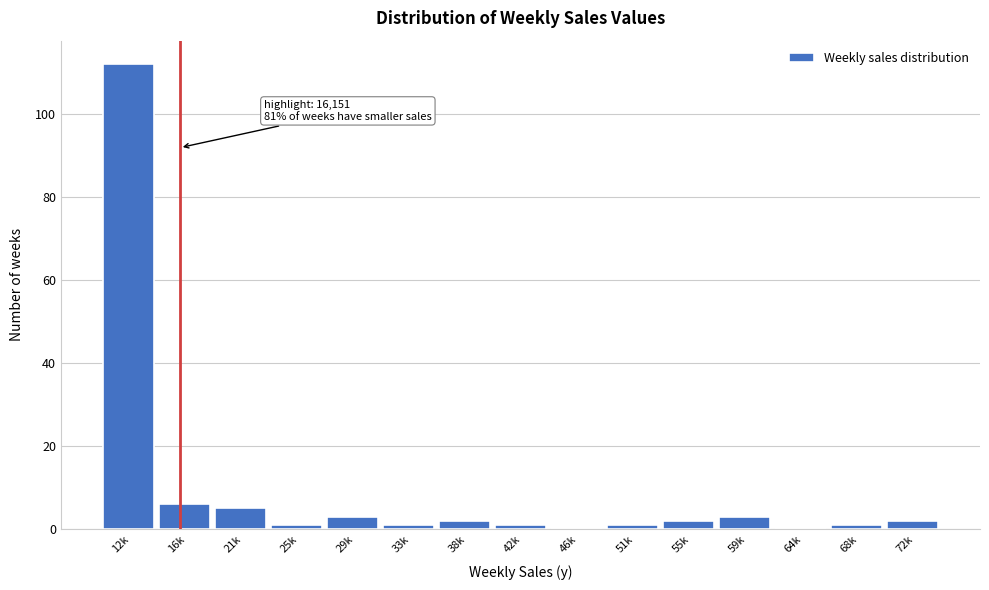

Reading left to right, what are all the values shown in this chart?

12k=112	16k=6	21k=5	25k=1	29k=3	33k=1	38k=2	42k=1	46k=0	51k=1	55k=2	59k=3	64k=0	68k=1	72k=2